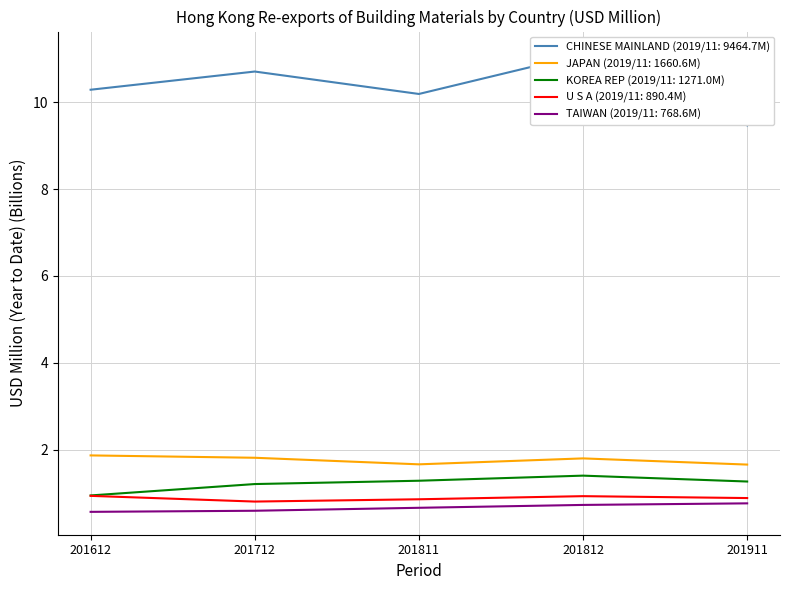

True or false: KOREA REP and CHINESE MAINLAND intersect in this chart.

False